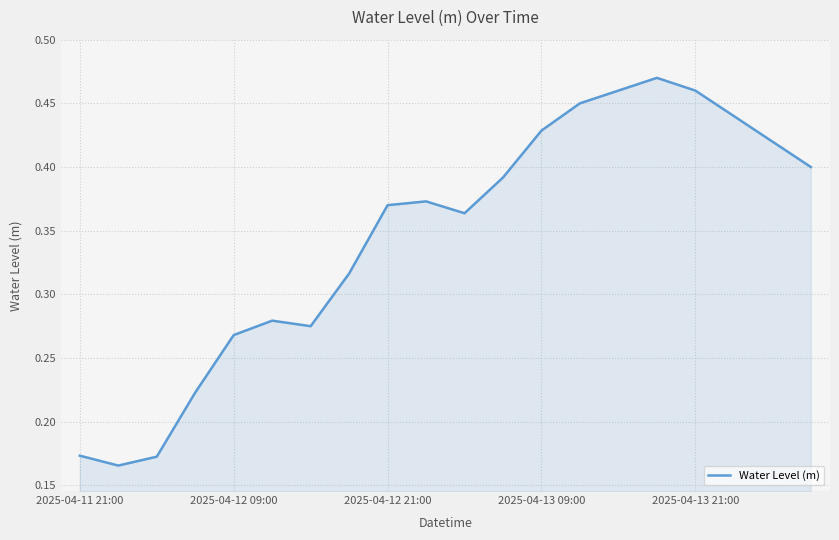

Between 2025-04-13 21:00 and 2025-04-12 09:00, which is larger?

2025-04-13 21:00